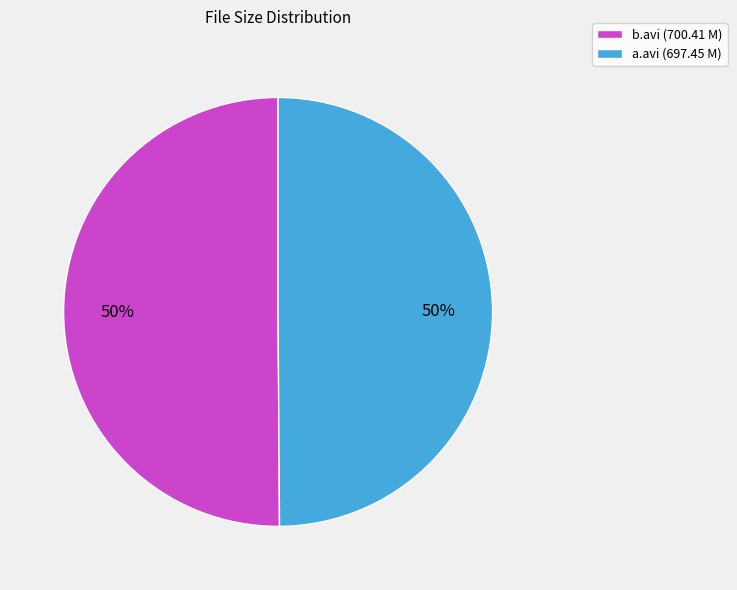

How many segments does this pie chart have?

2